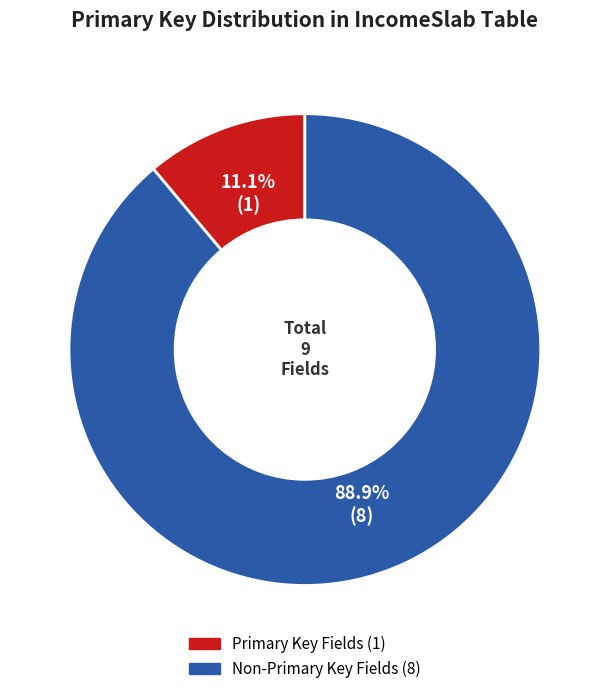

To the nearest percent, what is the average slice percentage?

50%